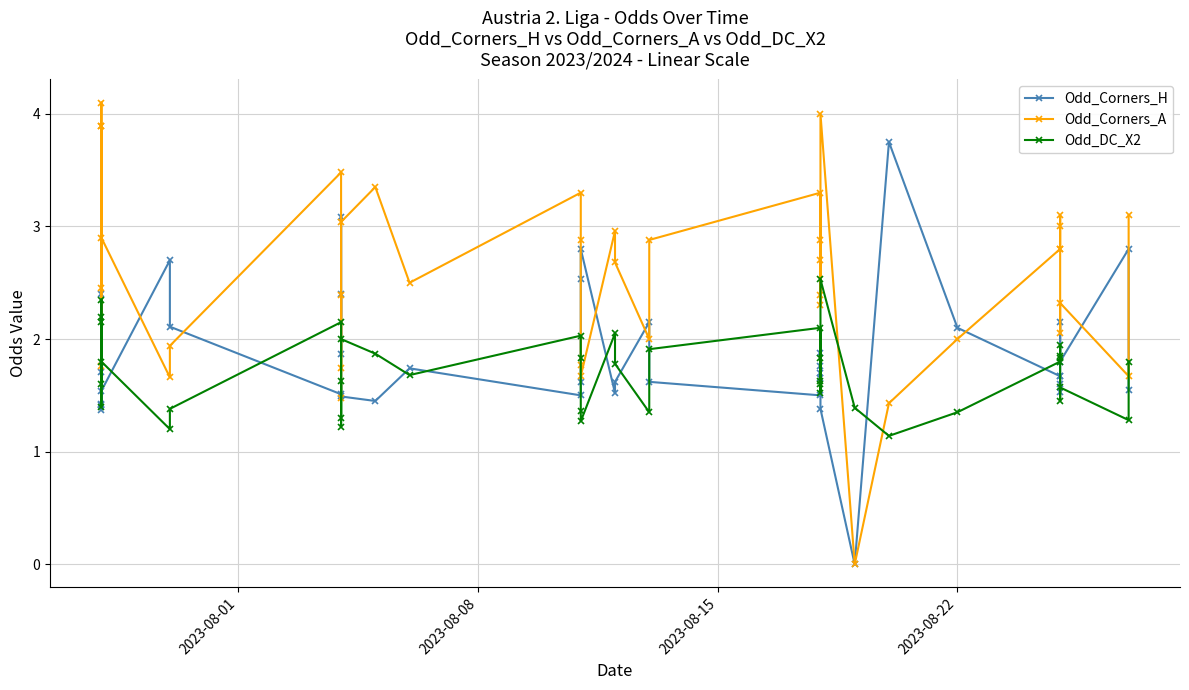

How many data points does each series have?

40